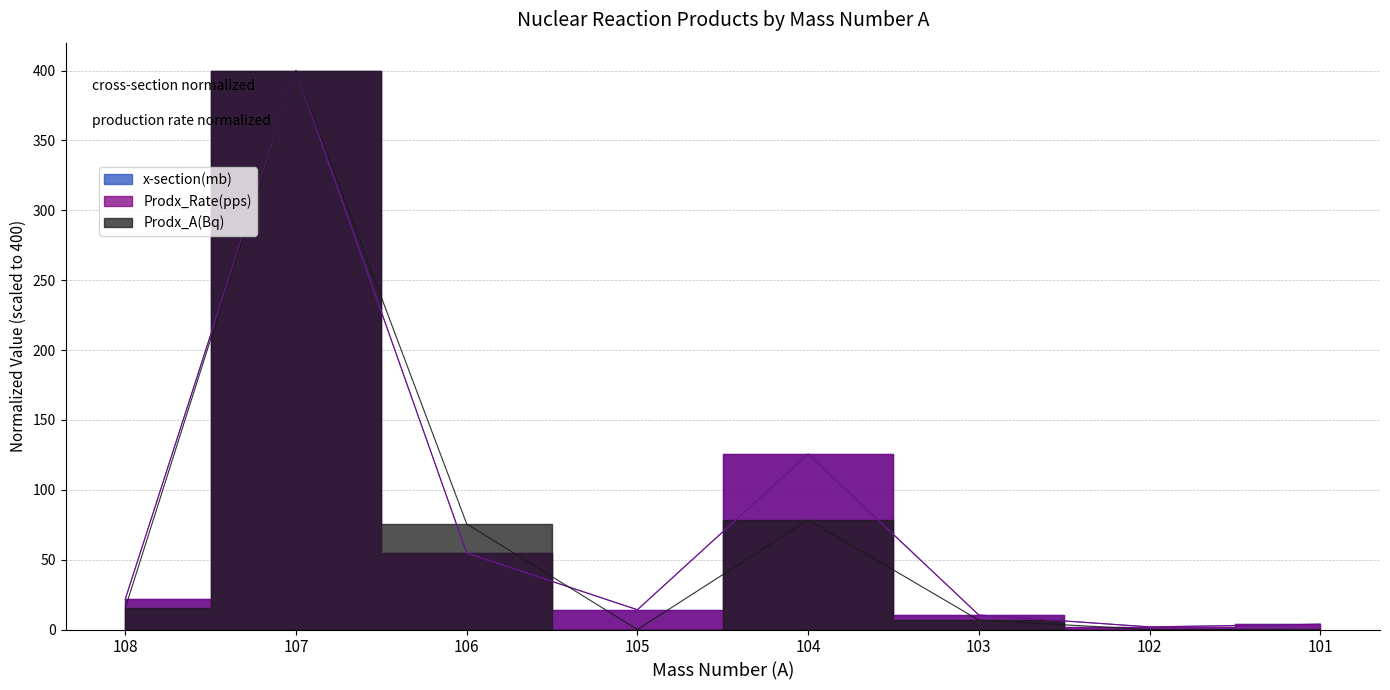

What are all the series names shown in the legend?

x-section(mb), Prodx_Rate(pps), Prodx_A(Bq)